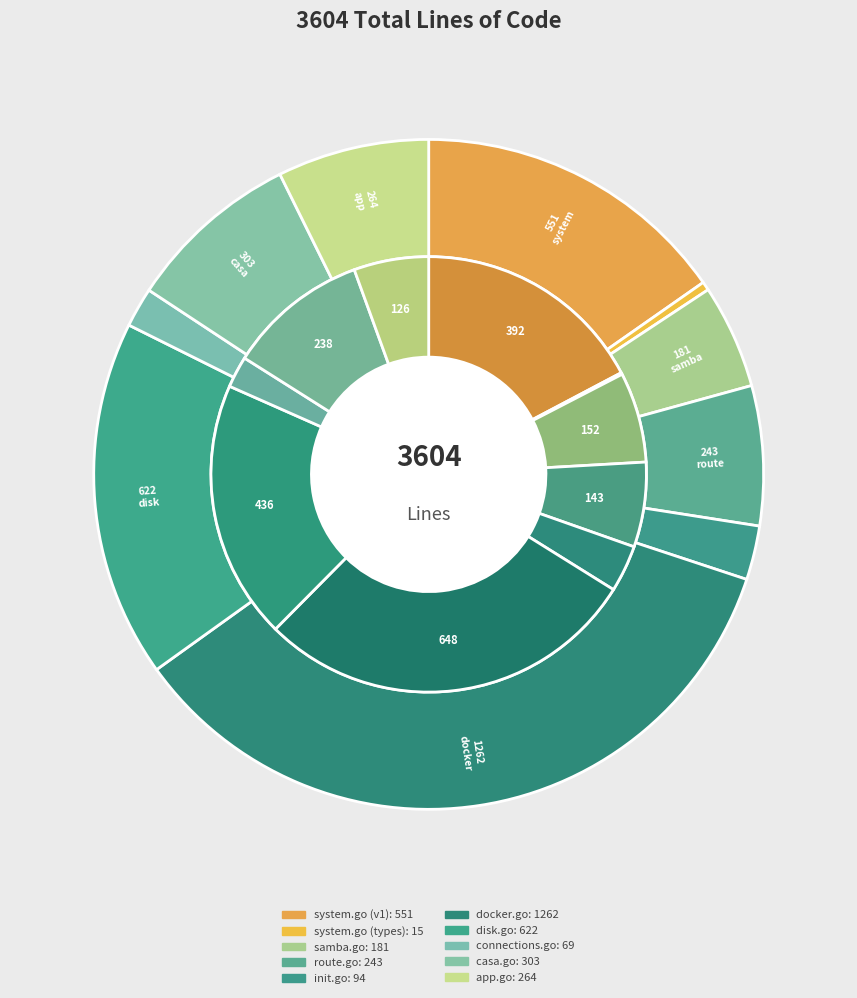

What is the largest slice in the pie chart?

docker.go